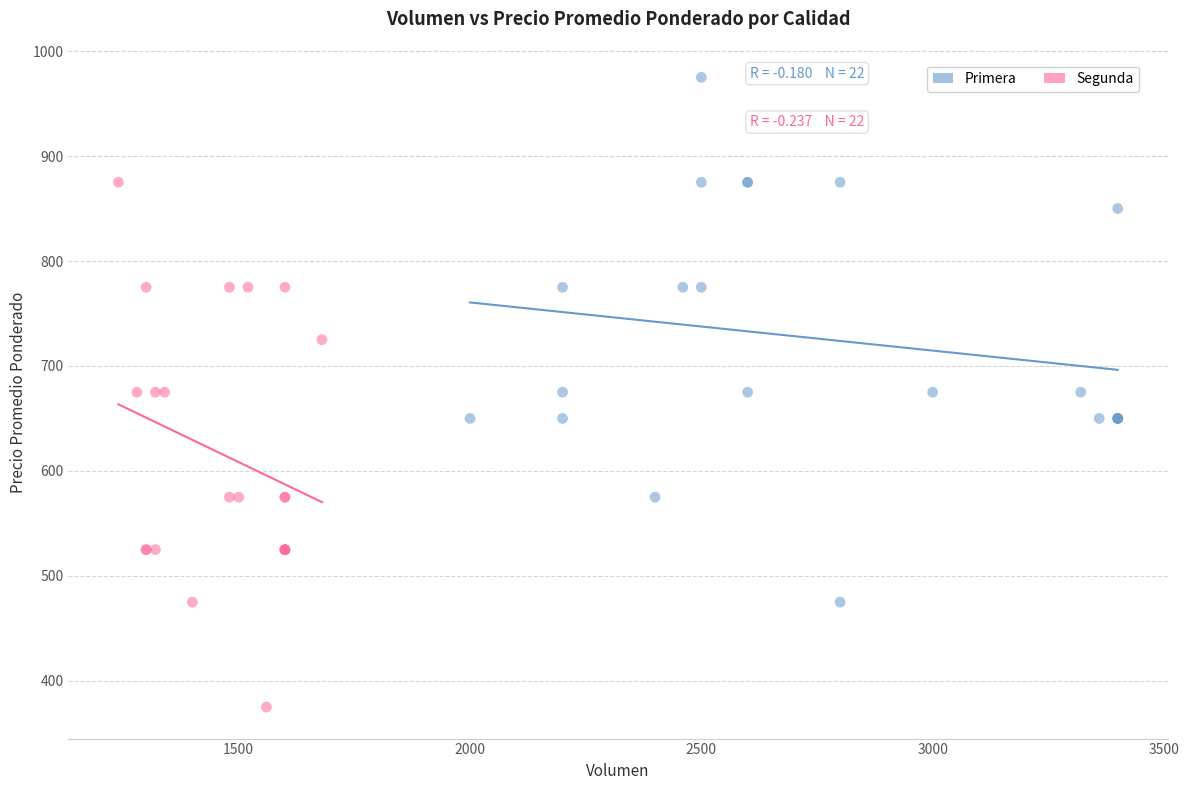

Which series reaches the maximum Y coordinate?

Primera